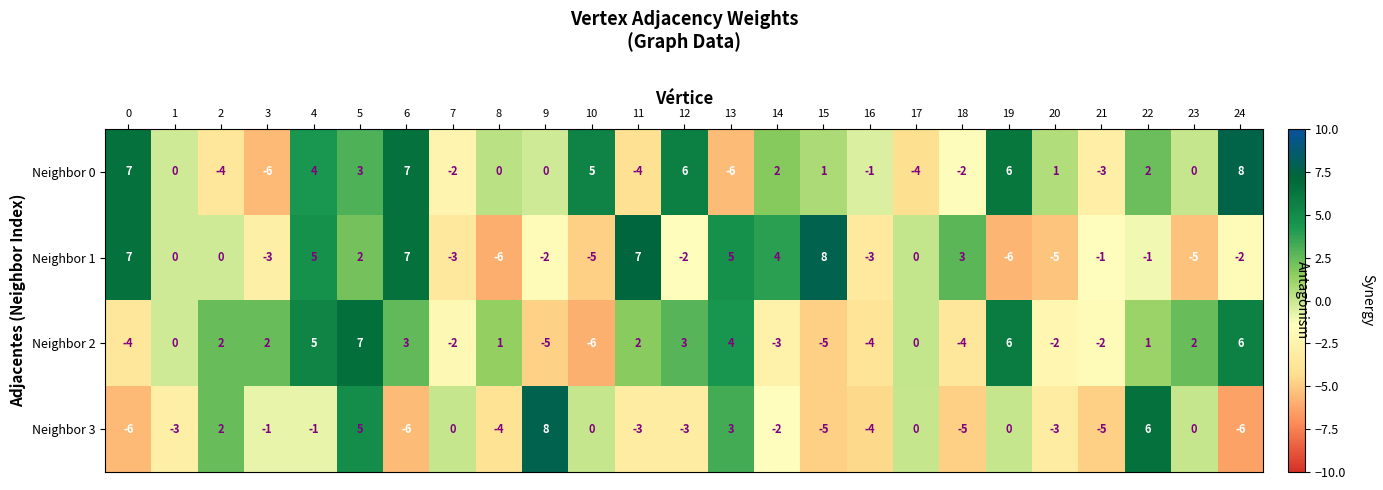

How many data points in Neighbor 0 are less than 0?

9